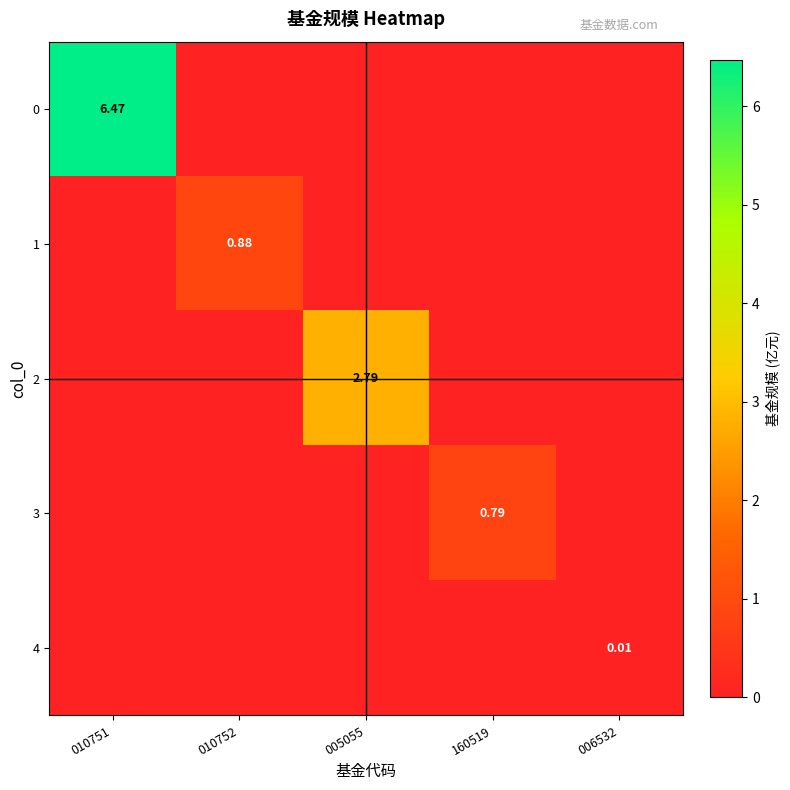

Count the number of data series in this chart.

5